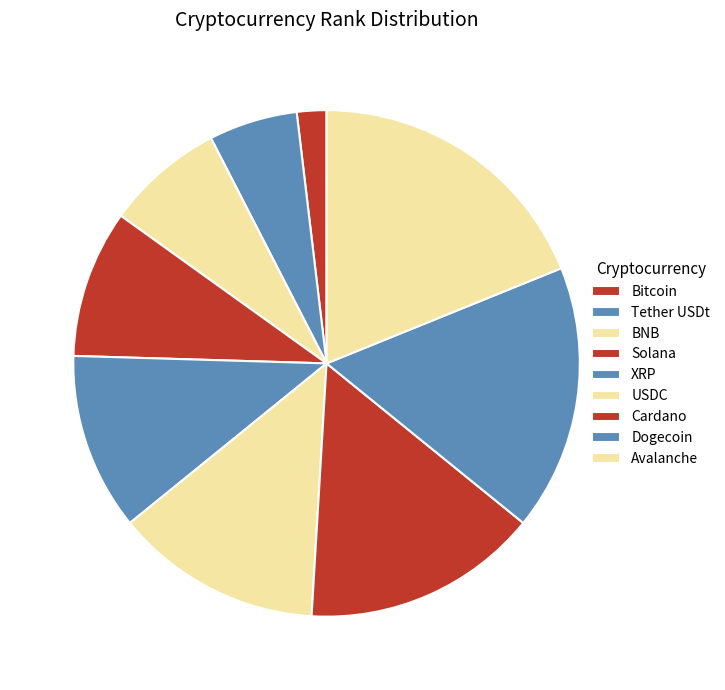

The Avalanche slice represents 7% of the pie. True or false?

False